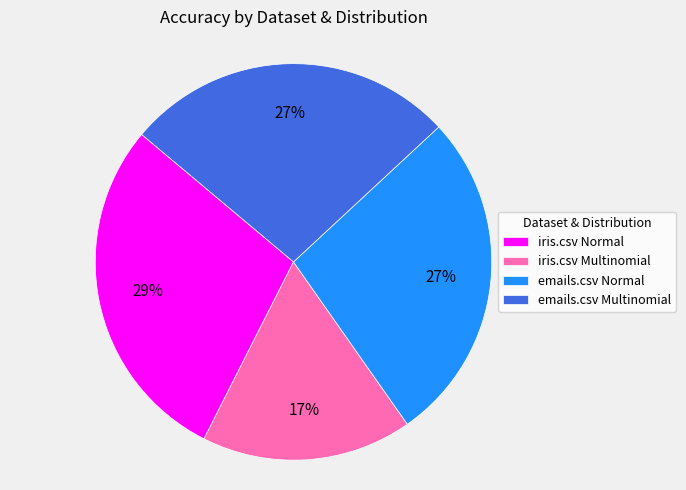

How many slices are in this pie chart?

4